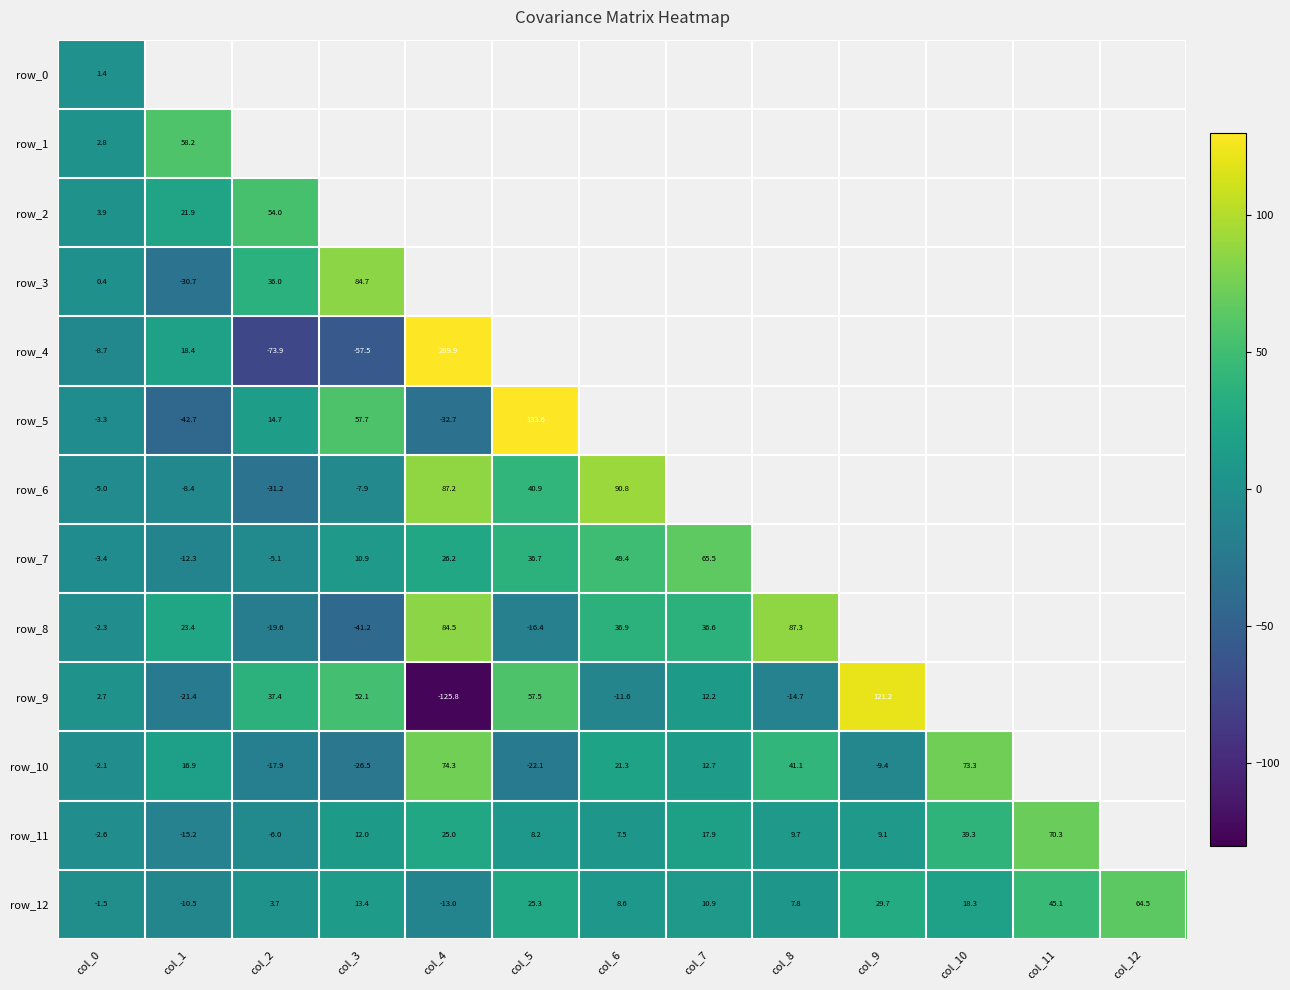

Is the value of row_10 at col_0 greater than the value of row_7 at col_0?

Yes